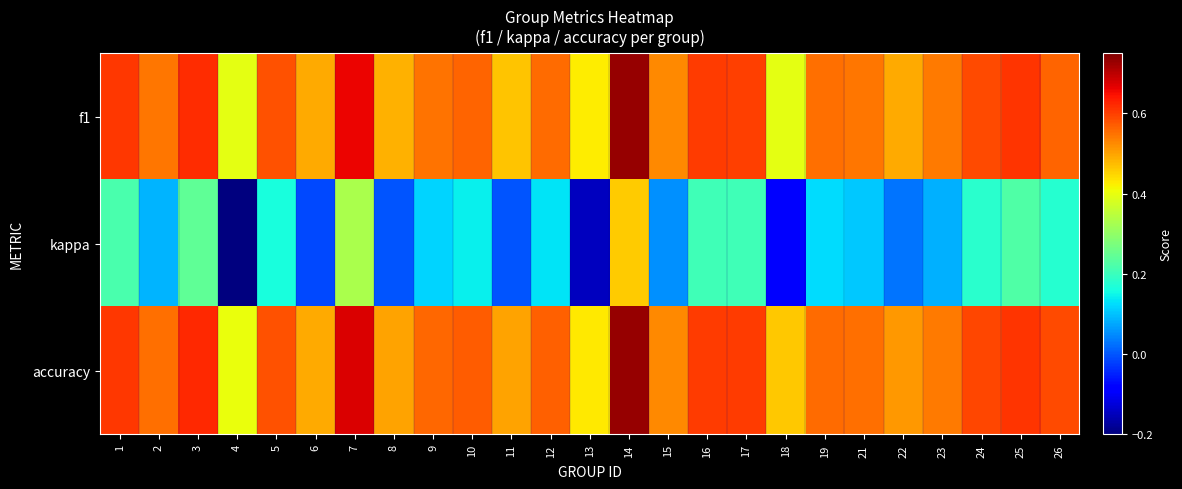

Rank the series by their maximum value, from lowest to highest.

kappa, f1, accuracy